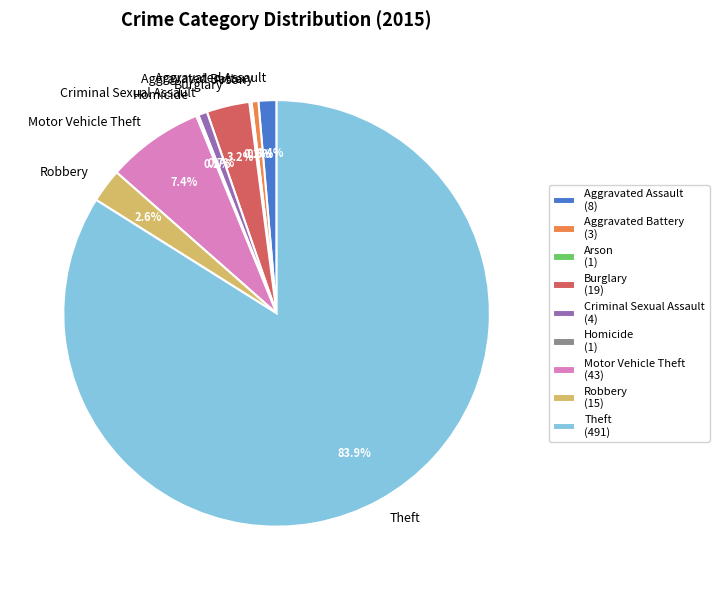

What percentage is the Theft slice, to the nearest percent?

84%